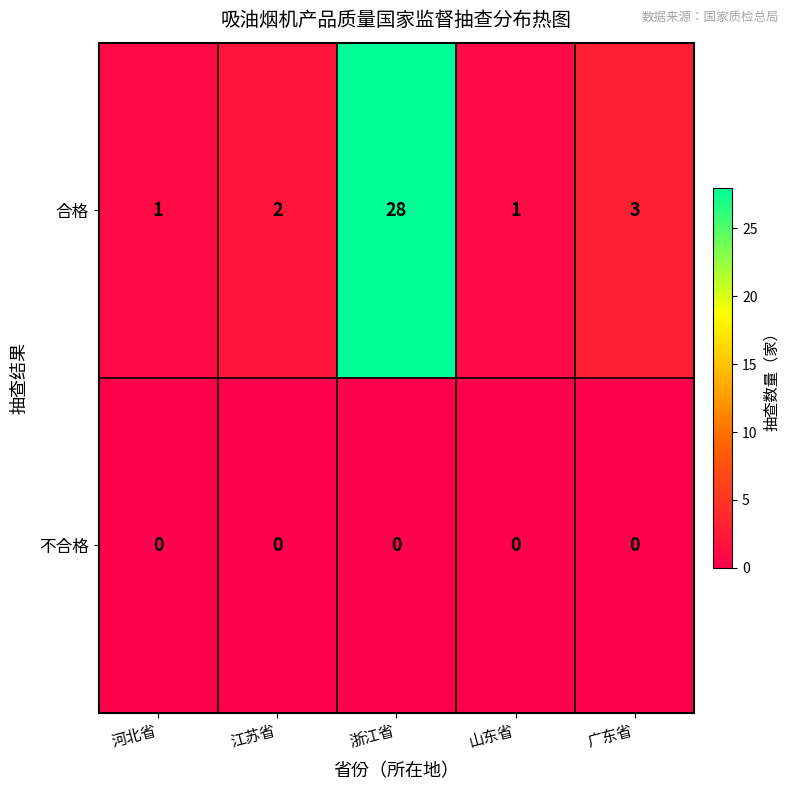

Which series changed the most between 山东省 and 广东省?

合格